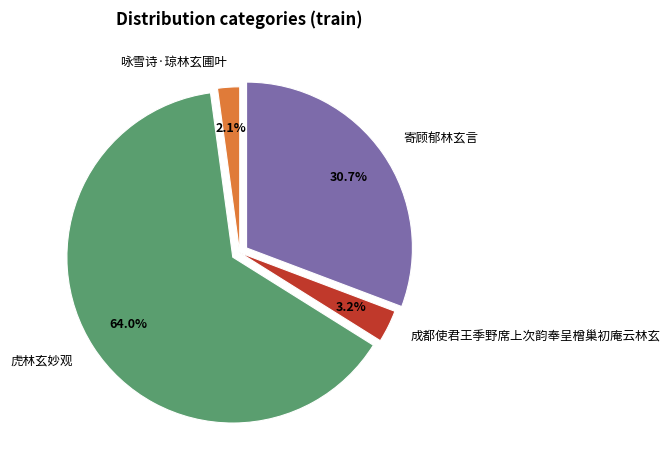

Which has a higher value, 成都使君王季野席上次韵奉呈橧巢初庵云林玄 or 虎林玄妙观?

虎林玄妙观